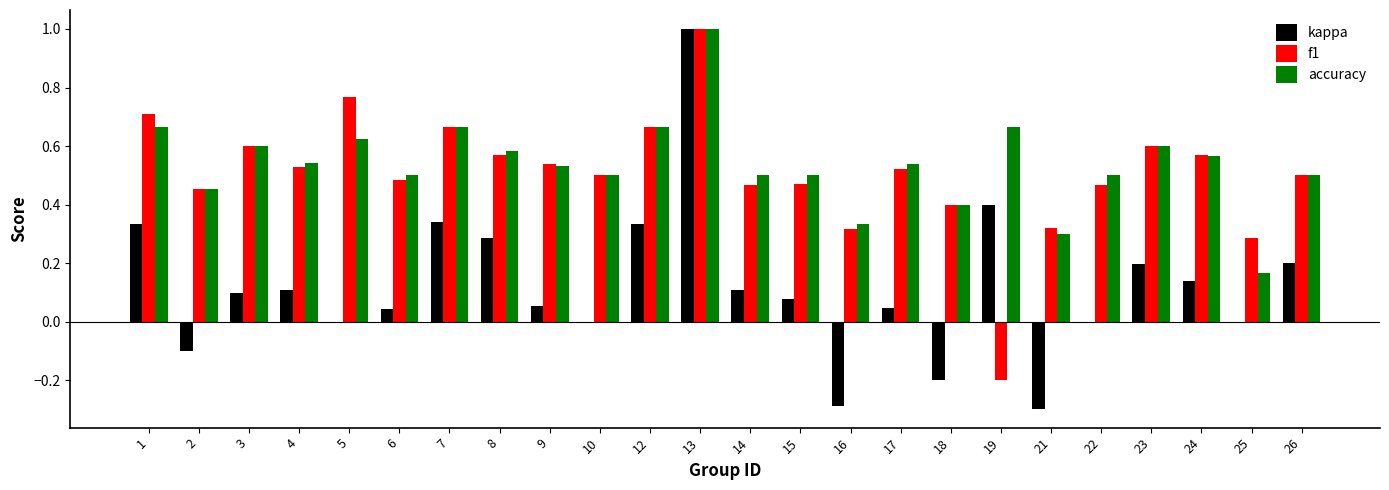

What are all the series names shown in the legend?

kappa, f1, accuracy